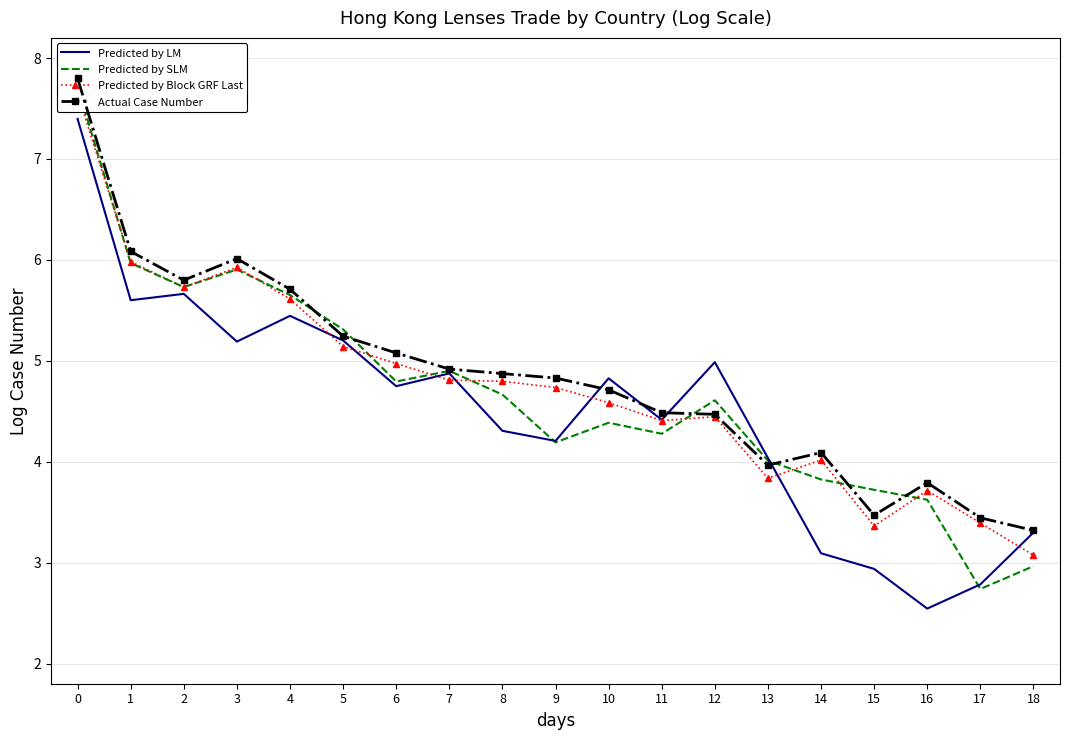

What is the maximum value shown in the chart?

7.8